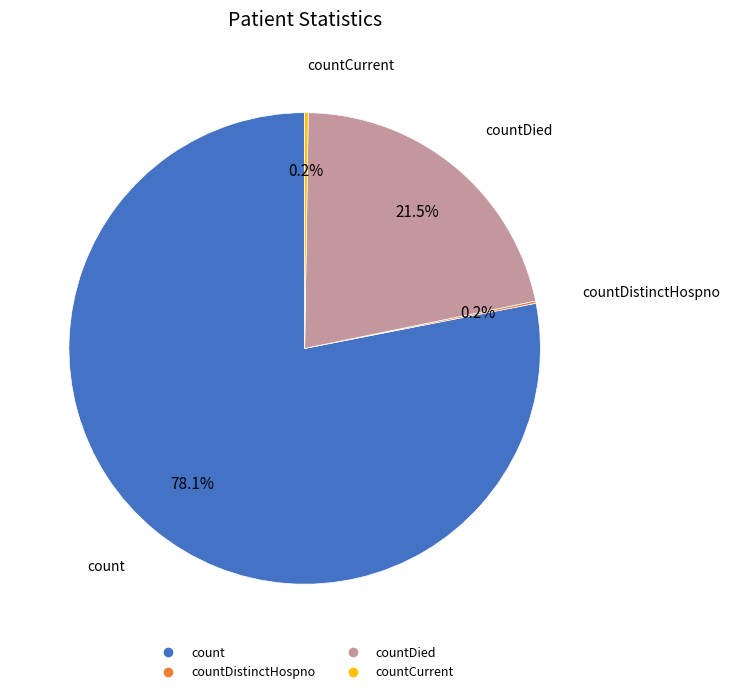

Is there a majority slice in this chart?

Yes